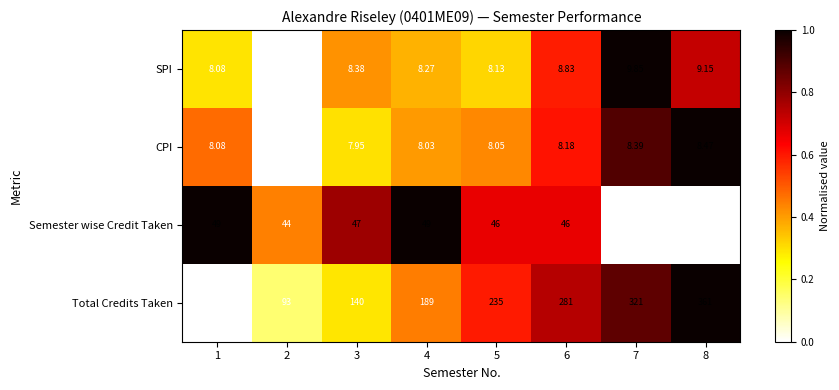

List the series in order of their peak value, highest first.

Total Credits Taken, Semester wise Credit Taken, SPI, CPI